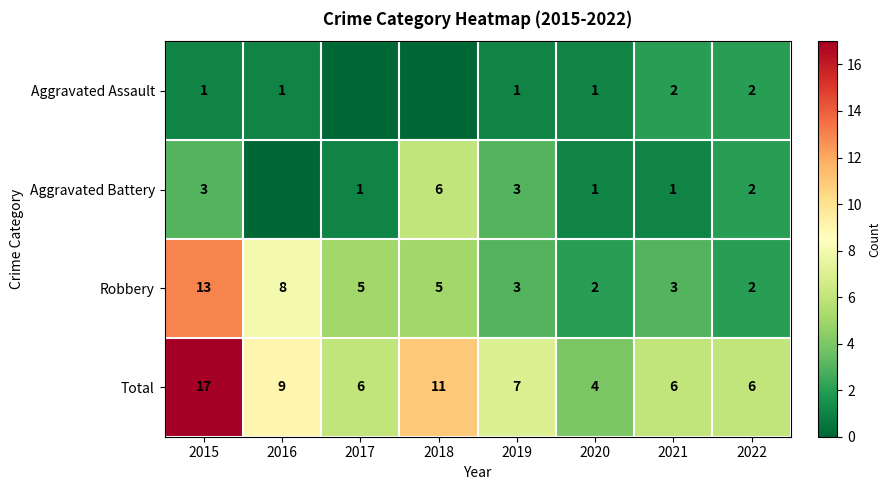

Which category has the lowest value in the Total series?

2020